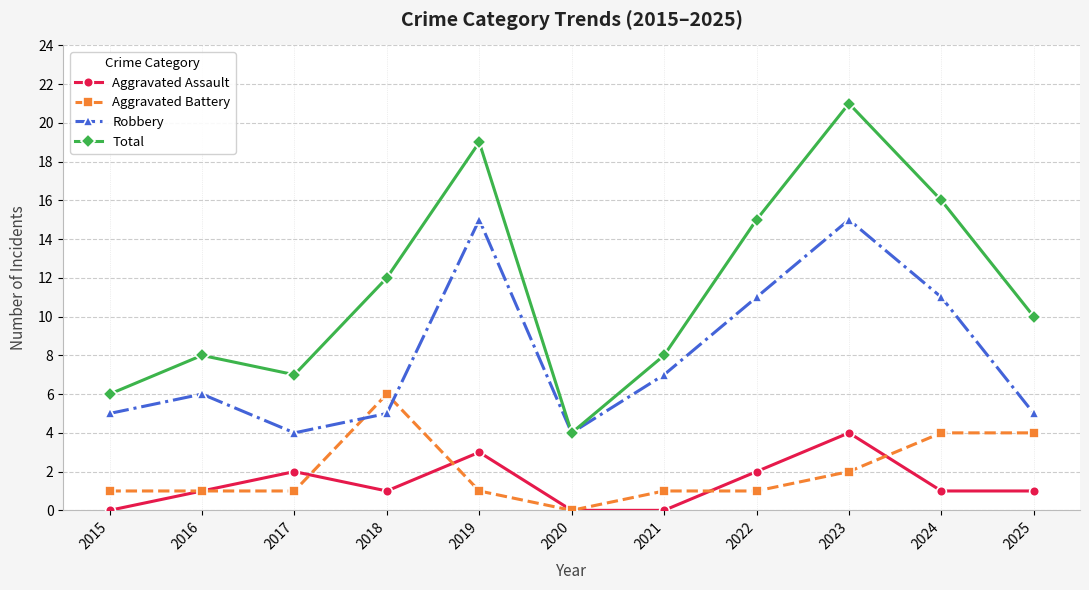

True or false: Total and Aggravated Assault intersect in this chart.

False